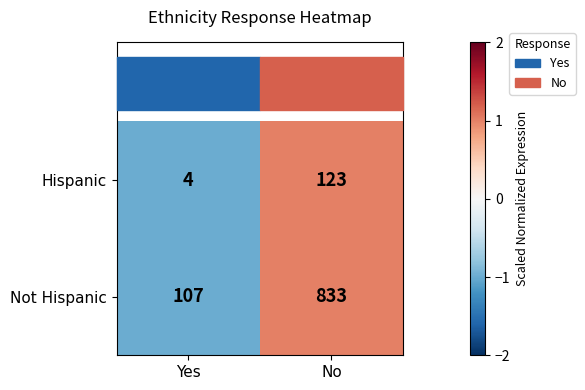

How many series are shown in this chart?

2